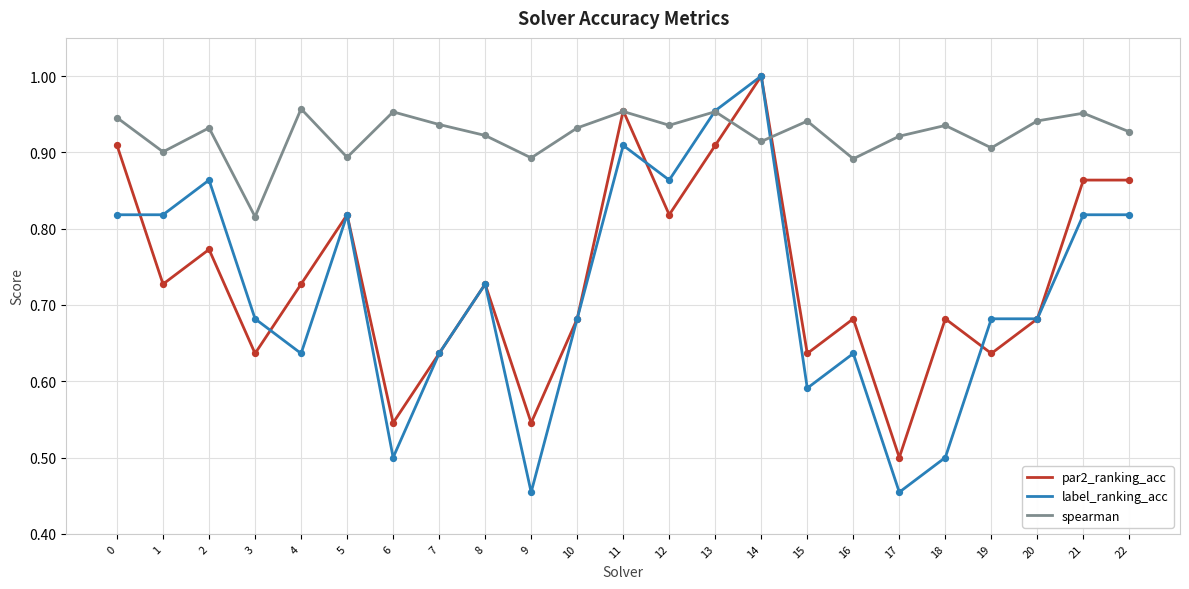

Which series has the widest spread of values?

label_ranking_acc